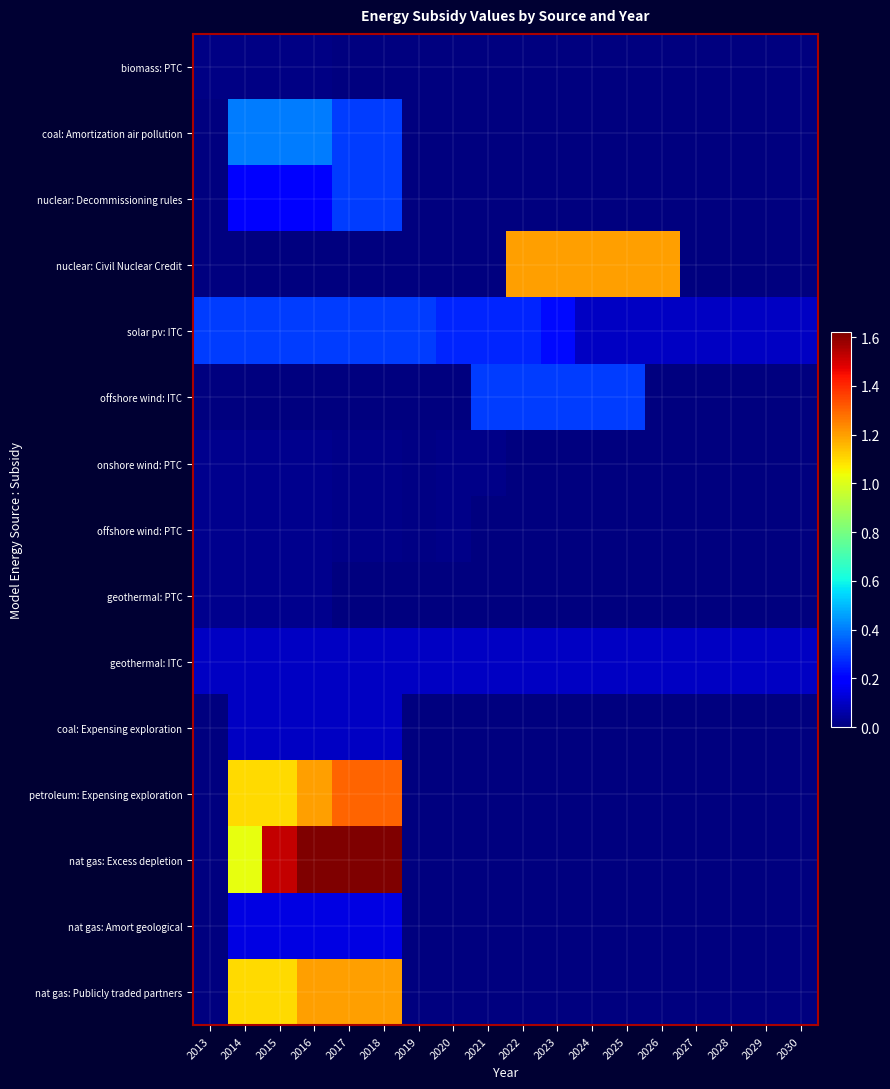

Reading right to left, transcribe all the data shown in this chart.

biomass: PTC: 2030=0.0	2029=0.0	2028=0.0	2027=0.0	2026=0.0	2025=0.0	2024=0.0	2023=0.0	2022=0.0	2021=0.0	2020=0.0	2019=0.0	2018=0.0	2017=0.0	2016=0.0	2015=0.0	2014=0.0	2013=0.0
coal: Amortization air pollution: 2030=0.0	2029=0.0	2028=0.0	2027=0.0	2026=0.0	2025=0.0	2024=0.0	2023=0.0	2022=0.0	2021=0.0	2020=0.0	2019=0.0	2018=0.3	2017=0.3	2016=0.4	2015=0.4	2014=0.4	2013=0.0
nuclear: Decommissioning rules: 2030=0.0	2029=0.0	2028=0.0	2027=0.0	2026=0.0	2025=0.0	2024=0.0	2023=0.0	2022=0.0	2021=0.0	2020=0.0	2019=0.0	2018=0.3	2017=0.3	2016=0.2	2015=0.2	2014=0.2	2013=0.0
nuclear: Civil Nuclear Credit: 2030=0.0	2029=0.0	2028=0.0	2027=0.0	2026=1.2	2025=1.2	2024=1.2	2023=1.2	2022=1.2	2021=0.0	2020=0.0	2019=0.0	2018=0.0	2017=0.0	2016=0.0	2015=0.0	2014=0.0	2013=0.0
solar pv: ITC: 2030=0.1	2029=0.1	2028=0.1	2027=0.1	2026=0.1	2025=0.1	2024=0.1	2023=0.2	2022=0.3	2021=0.3	2020=0.3	2019=0.3	2018=0.3	2017=0.3	2016=0.3	2015=0.3	2014=0.3	2013=0.3
offshore wind: ITC: 2030=0.0	2029=0.0	2028=0.0	2027=0.0	2026=0.0	2025=0.3	2024=0.3	2023=0.3	2022=0.3	2021=0.3	2020=0.0	2019=0.0	2018=0.0	2017=0.0	2016=0.0	2015=0.0	2014=0.0	2013=0.0
onshore wind: PTC: 2030=0.0	2029=0.0	2028=0.0	2027=0.0	2026=0.0	2025=0.0	2024=0.0	2023=0.0	2022=0.0	2021=0.0	2020=0.0	2019=0.0	2018=0.0	2017=0.0	2016=0.0	2015=0.0	2014=0.0	2013=0.0
offshore wind: PTC: 2030=0.0	2029=0.0	2028=0.0	2027=0.0	2026=0.0	2025=0.0	2024=0.0	2023=0.0	2022=0.0	2021=0.0	2020=0.0	2019=0.0	2018=0.0	2017=0.0	2016=0.0	2015=0.0	2014=0.0	2013=0.0
geothermal: PTC: 2030=0.0	2029=0.0	2028=0.0	2027=0.0	2026=0.0	2025=0.0	2024=0.0	2023=0.0	2022=0.0	2021=0.0	2020=0.0	2019=0.0	2018=0.0	2017=0.0	2016=0.0	2015=0.0	2014=0.0	2013=0.0
geothermal: ITC: 2030=0.1	2029=0.1	2028=0.1	2027=0.1	2026=0.1	2025=0.1	2024=0.1	2023=0.1	2022=0.1	2021=0.1	2020=0.1	2019=0.1	2018=0.1	2017=0.1	2016=0.1	2015=0.1	2014=0.1	2013=0.1
coal: Expensing exploration: 2030=0.0	2029=0.0	2028=0.0	2027=0.0	2026=0.0	2025=0.0	2024=0.0	2023=0.0	2022=0.0	2021=0.0	2020=0.0	2019=0.0	2018=0.1	2017=0.1	2016=0.1	2015=0.1	2014=0.1	2013=0.0
petroleum: Expensing exploration: 2030=0.0	2029=0.0	2028=0.0	2027=0.0	2026=0.0	2025=0.0	2024=0.0	2023=0.0	2022=0.0	2021=0.0	2020=0.0	2019=0.0	2018=1.3	2017=1.3	2016=1.2	2015=1.1	2014=1.1	2013=0.0
nat gas: Excess depletion: 2030=0.0	2029=0.0	2028=0.0	2027=0.0	2026=0.0	2025=0.0	2024=0.0	2023=0.0	2022=0.0	2021=0.0	2020=0.0	2019=0.0	2018=1.6	2017=1.6	2016=1.6	2015=1.5	2014=1.0	2013=0.0
nat gas: Amort geological: 2030=0.0	2029=0.0	2028=0.0	2027=0.0	2026=0.0	2025=0.0	2024=0.0	2023=0.0	2022=0.0	2021=0.0	2020=0.0	2019=0.0	2018=0.1	2017=0.1	2016=0.1	2015=0.1	2014=0.1	2013=0.0
nat gas: Publicly traded partners: 2030=0.0	2029=0.0	2028=0.0	2027=0.0	2026=0.0	2025=0.0	2024=0.0	2023=0.0	2022=0.0	2021=0.0	2020=0.0	2019=0.0	2018=1.2	2017=1.2	2016=1.2	2015=1.1	2014=1.1	2013=0.0